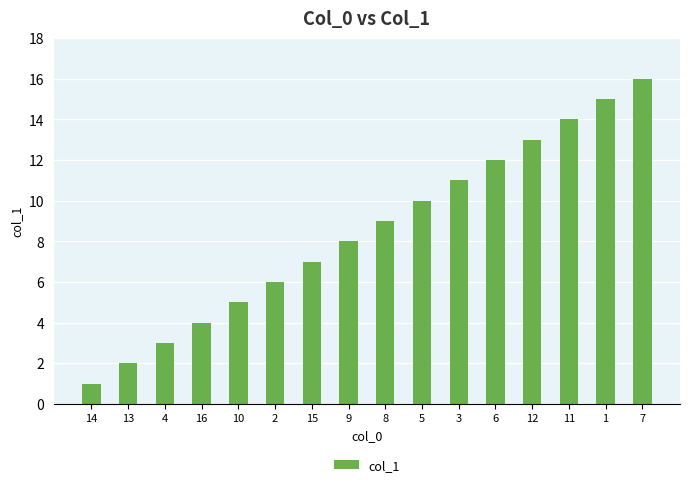

Which has a higher value, 4 or 7?

7